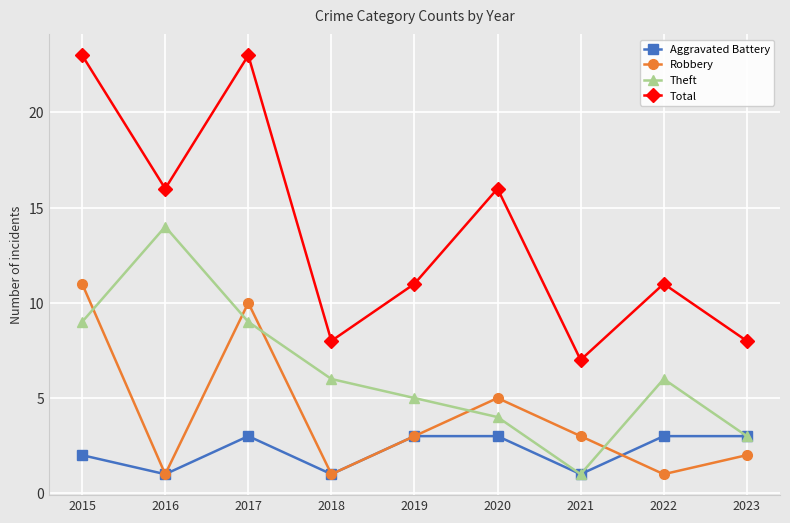

Reading left to right, transcribe all the data shown in this chart.

Aggravated Battery: 2015=2	2016=1	2017=3	2018=1	2019=3	2020=3	2021=1	2022=3	2023=3
Robbery: 2015=11	2016=1	2017=10	2018=1	2019=3	2020=5	2021=3	2022=1	2023=2
Theft: 2015=9	2016=14	2017=9	2018=6	2019=5	2020=4	2021=1	2022=6	2023=3
Total: 2015=23	2016=16	2017=23	2018=8	2019=11	2020=16	2021=7	2022=11	2023=8